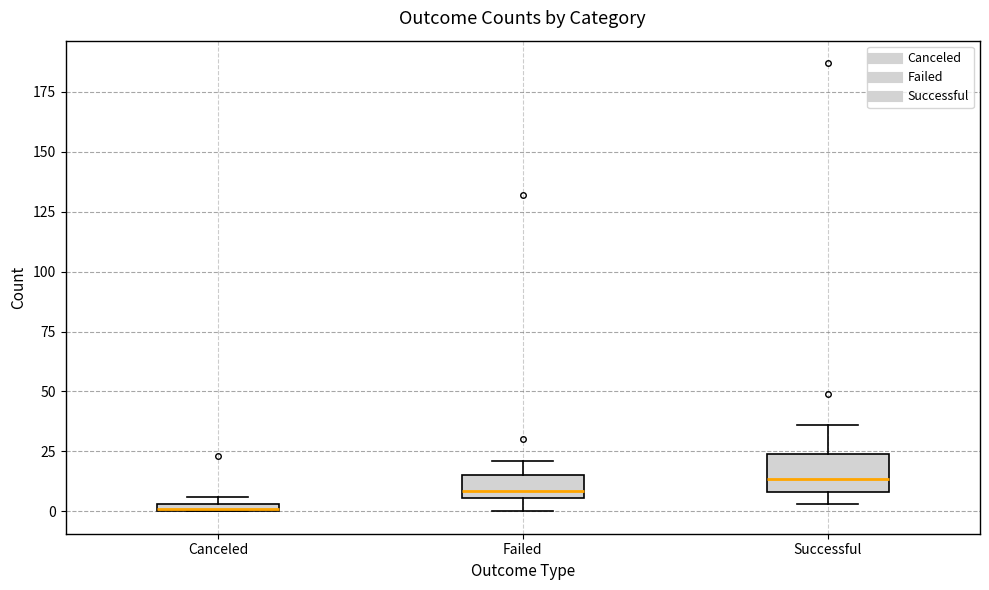

Which box is the tallest, from its lower edge to its upper edge?

Successful